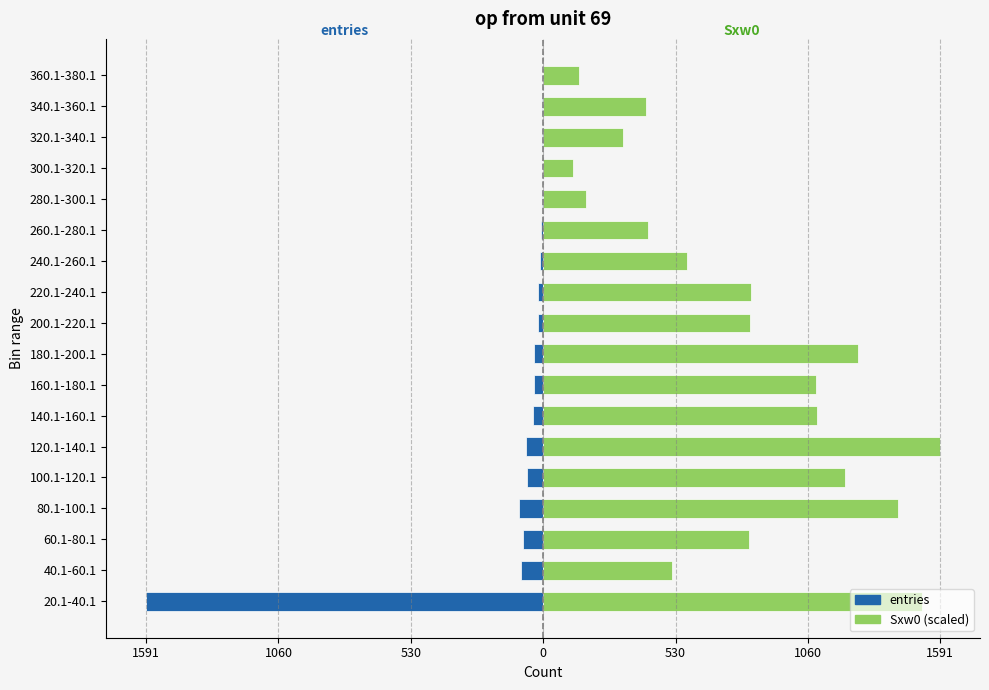

What are all the series names shown in the legend?

entries, Sxw0 (scaled)